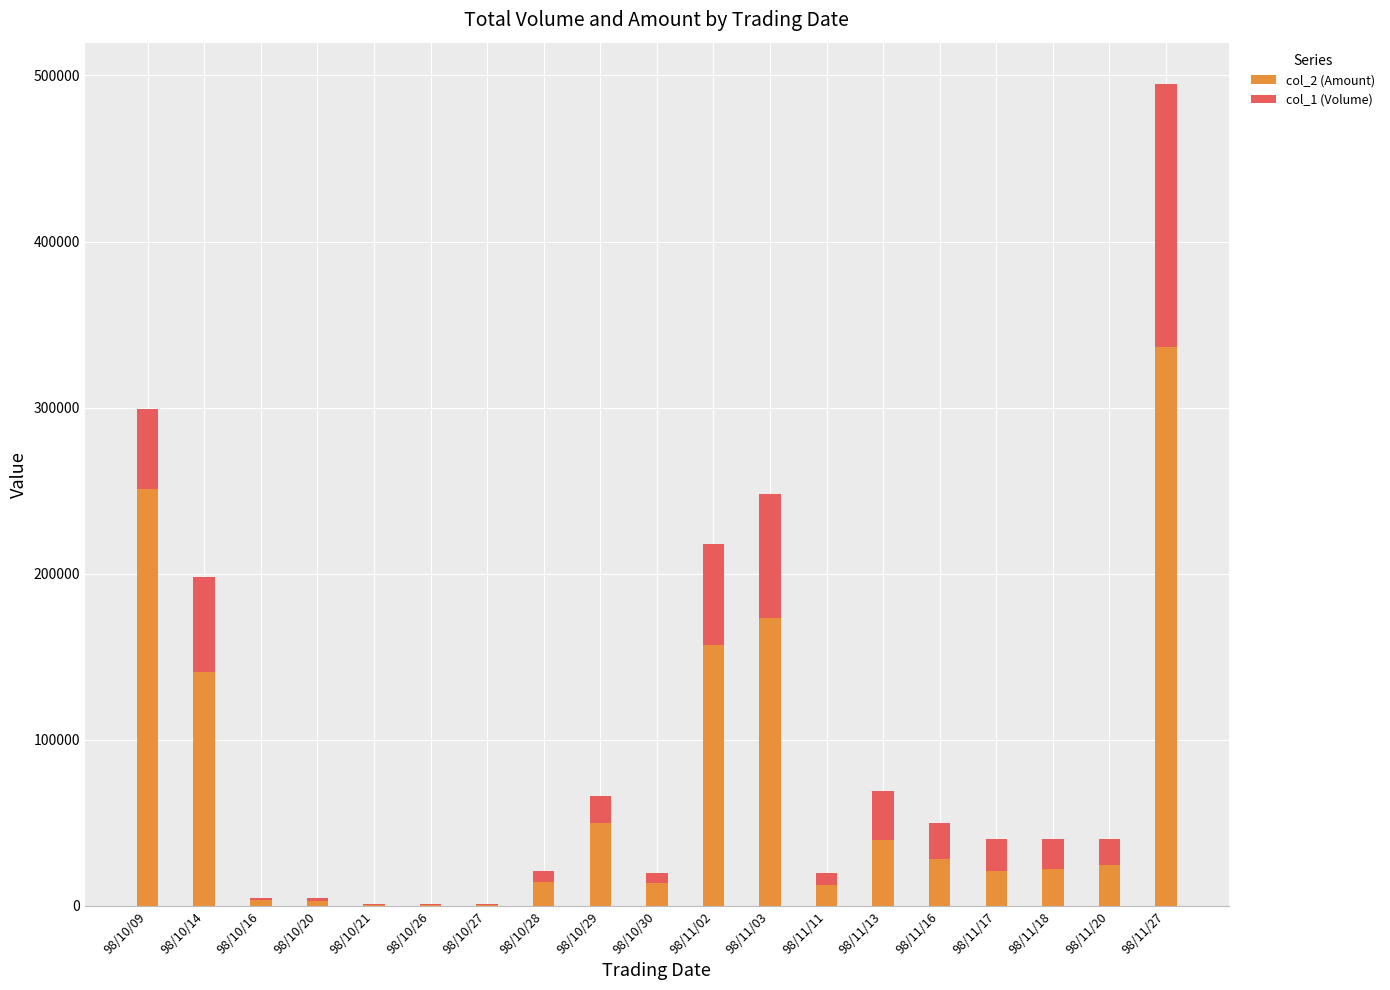

Are the bars horizontal?

No